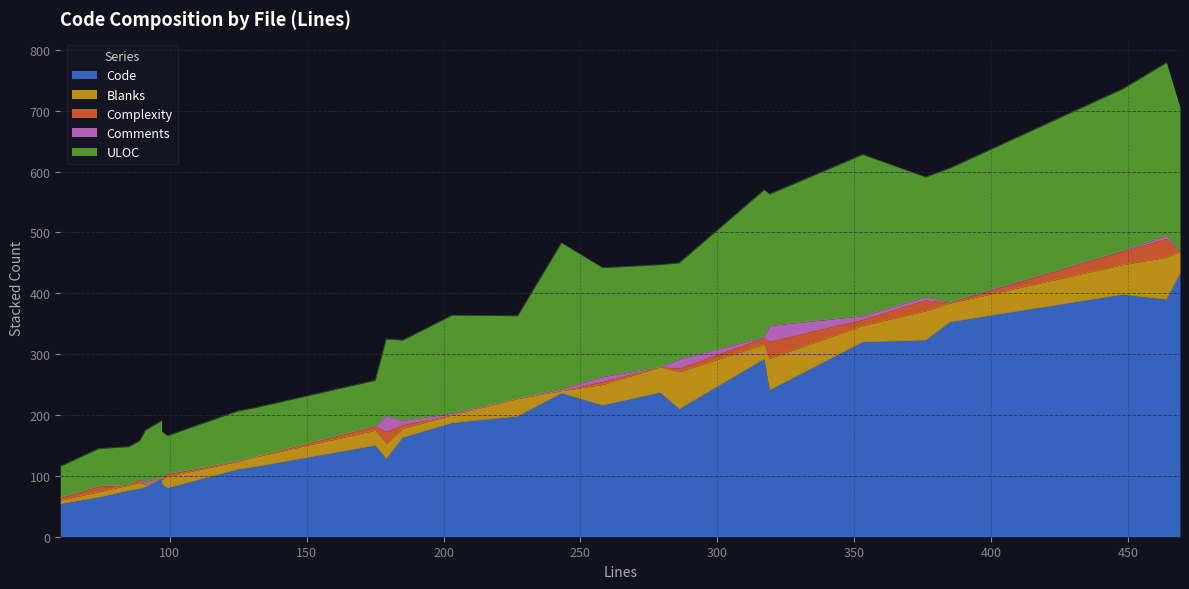

What is the greatest value displayed?

433